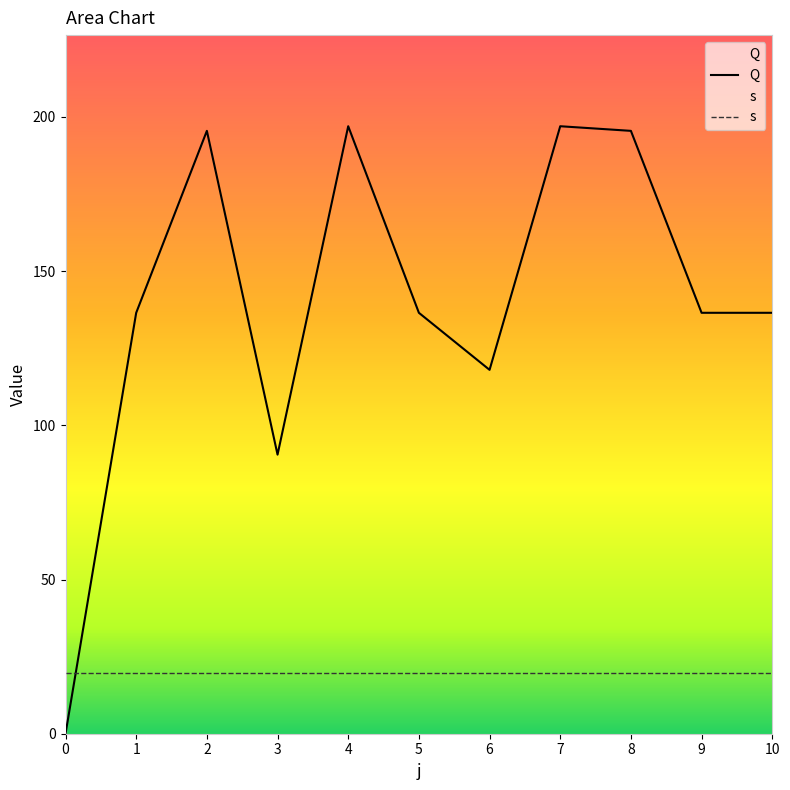

How many data points are less than 136?

3